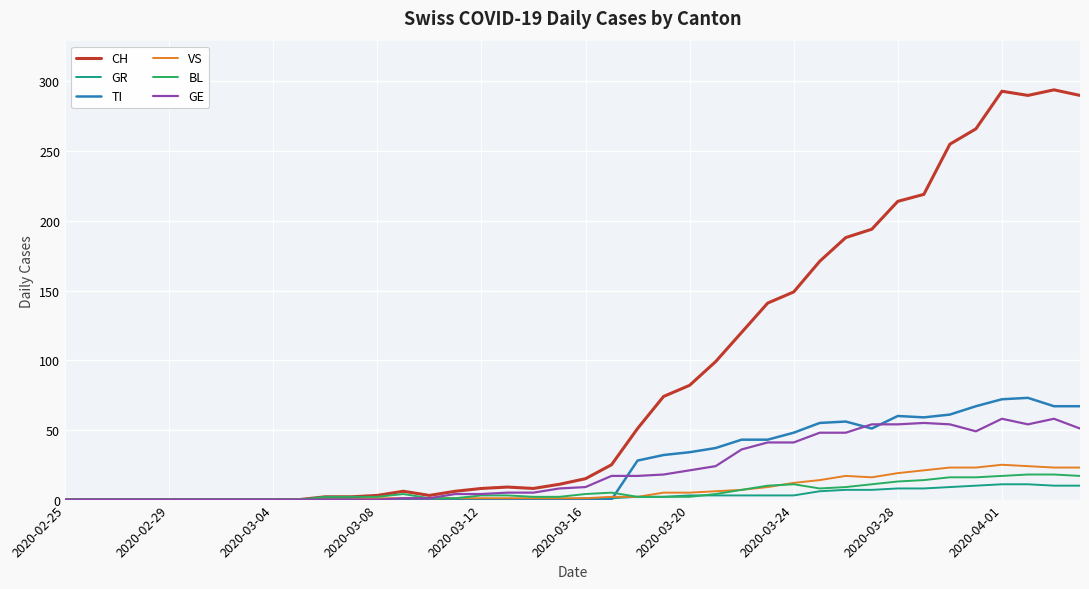

Count the number of categories in the chart.

40